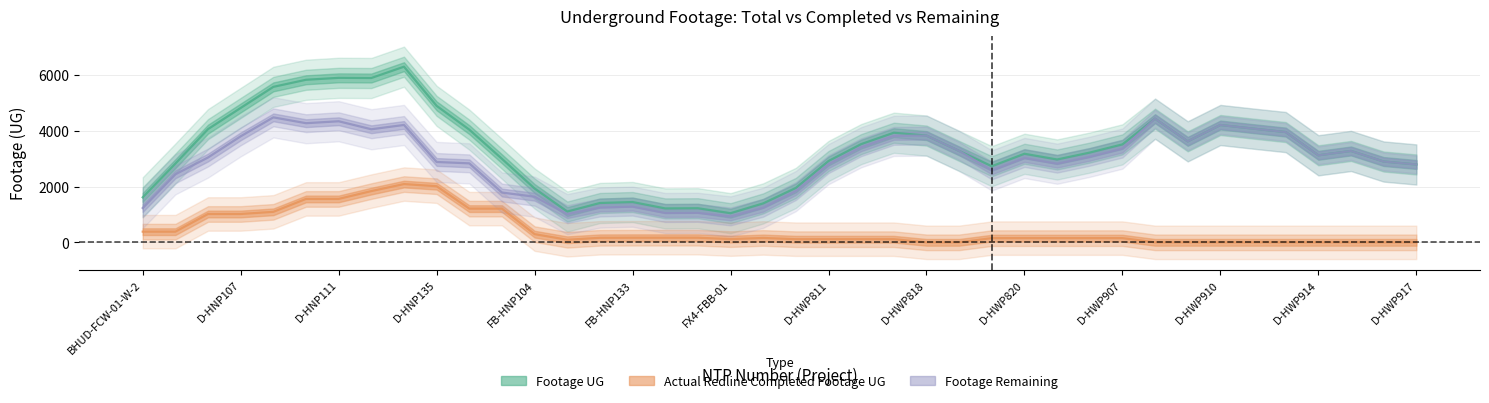

Rank the series by their average value, from lowest to highest.

Actual Redline Completed Footage UG, Footage Remaining, Footage UG